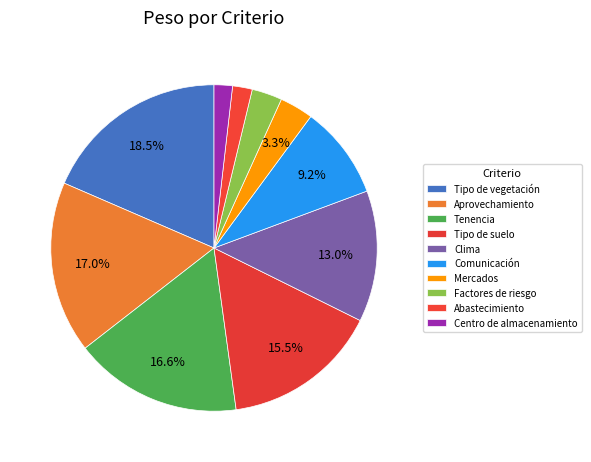

What percentage do Mercados and Clima together represent?

16.3%